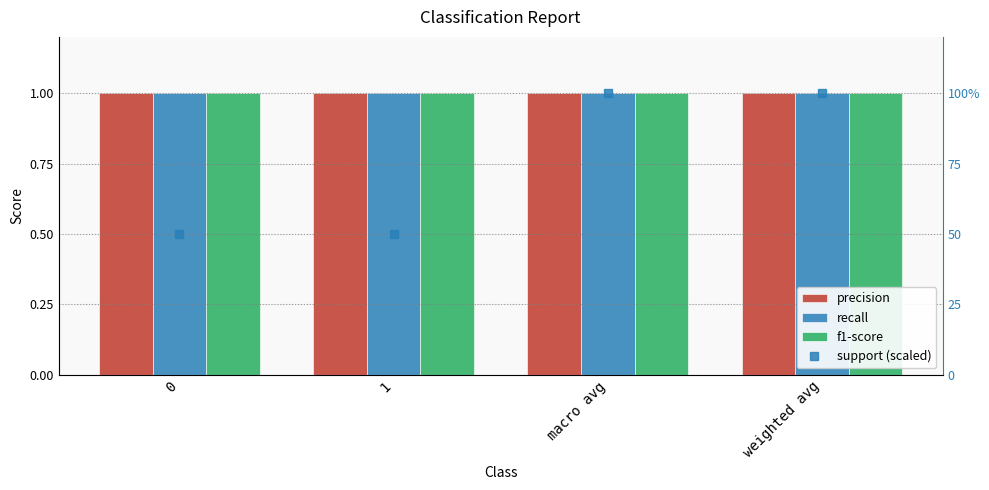

What is the total value across all series at 0?

53